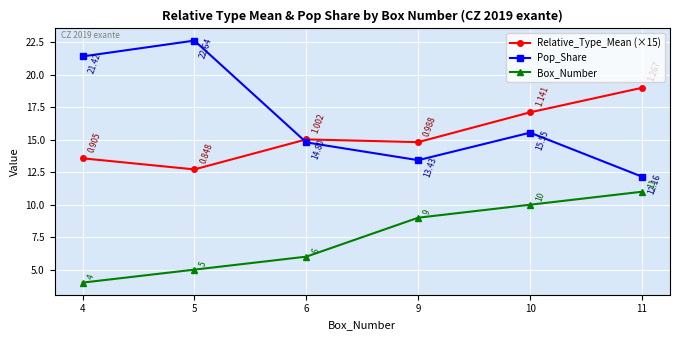

What are all the series names shown in the legend?

Relative_Type_Mean (×15), Pop_Share, Box_Number